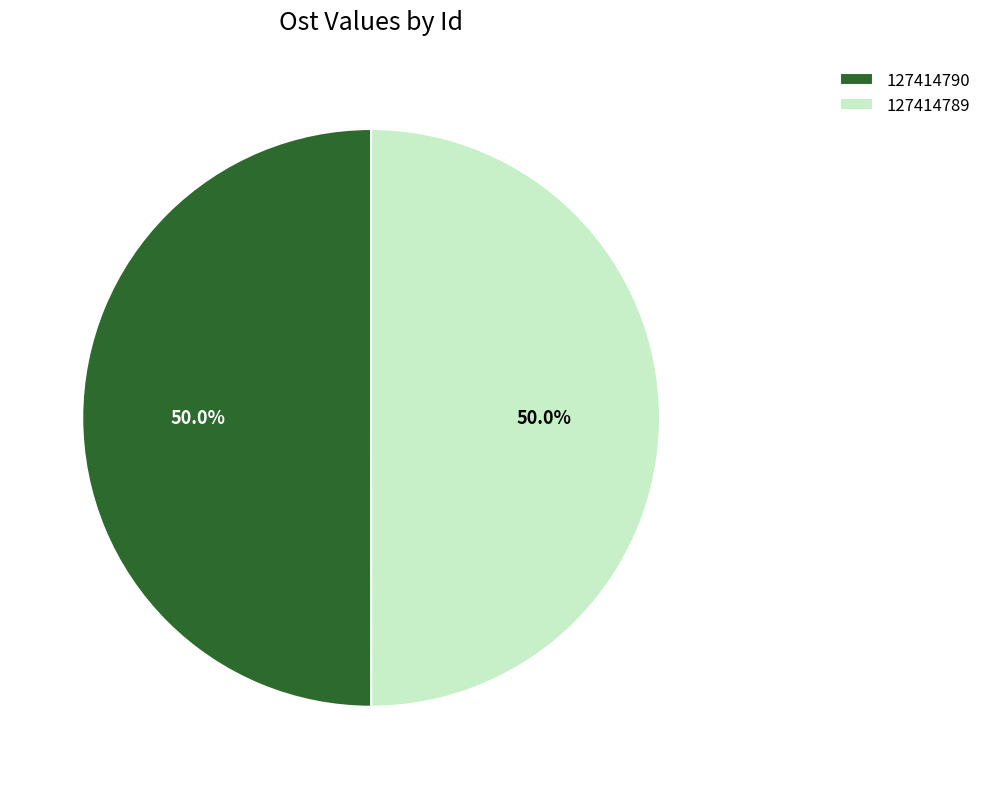

Is it true that 127414789 is 50% of the pie?

True